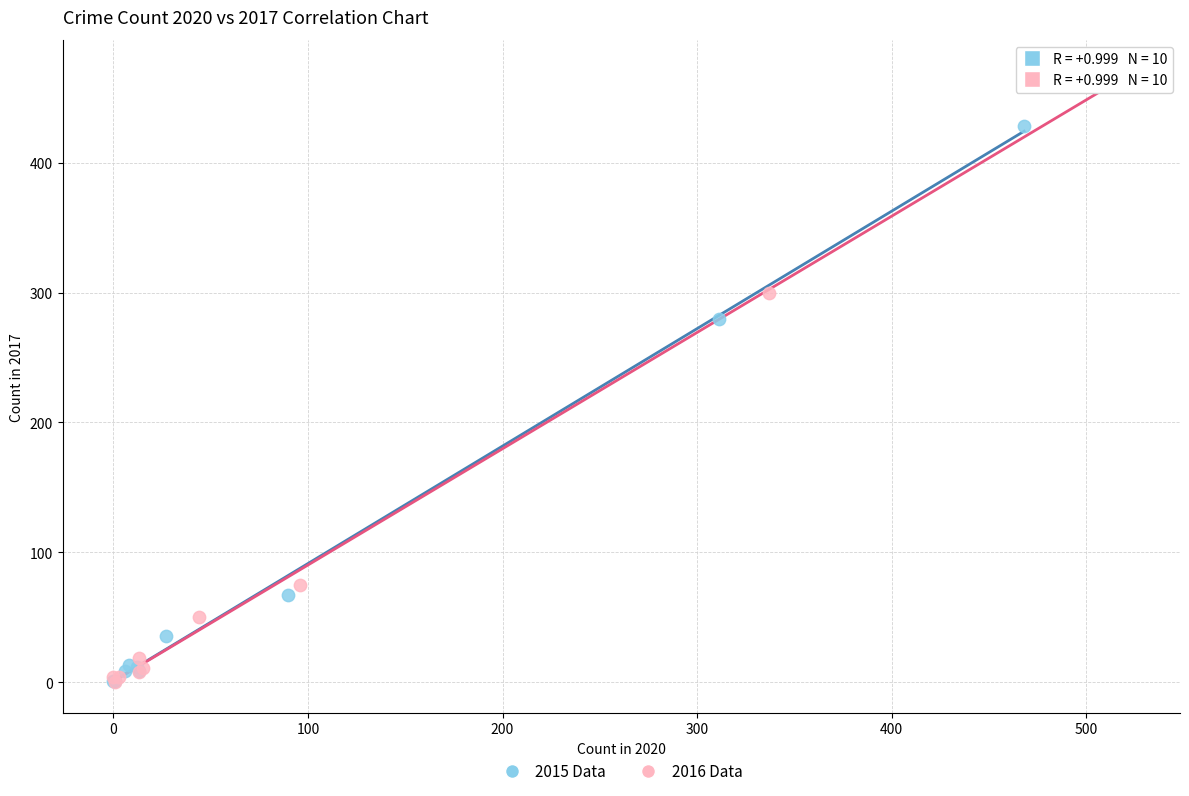

Which series has the widest spread of Y values?

2016 Data